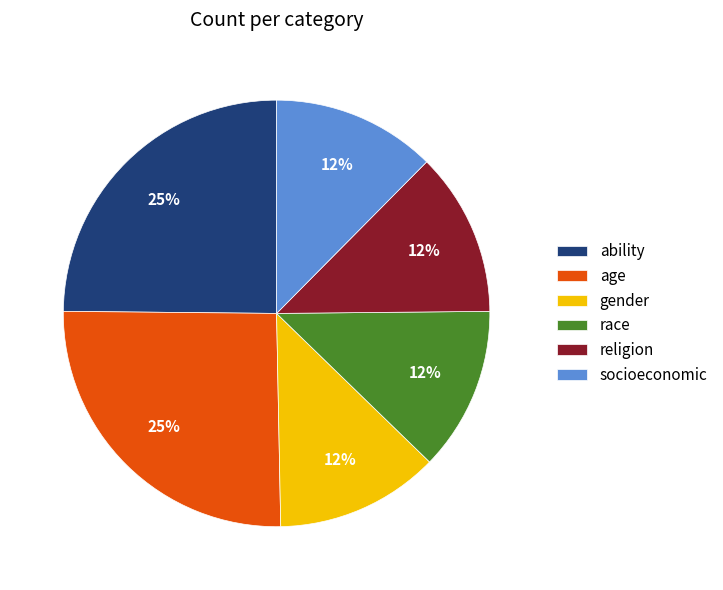

Does socioeconomic represent more than half of the total?

No